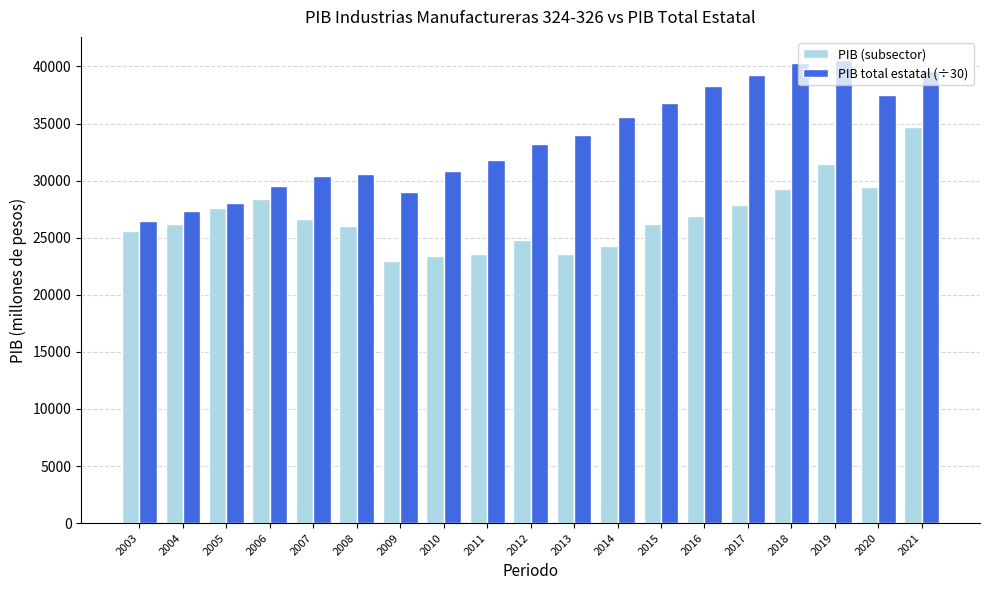

What is the sum of all PIB total estatal (÷30) values?

639085.8